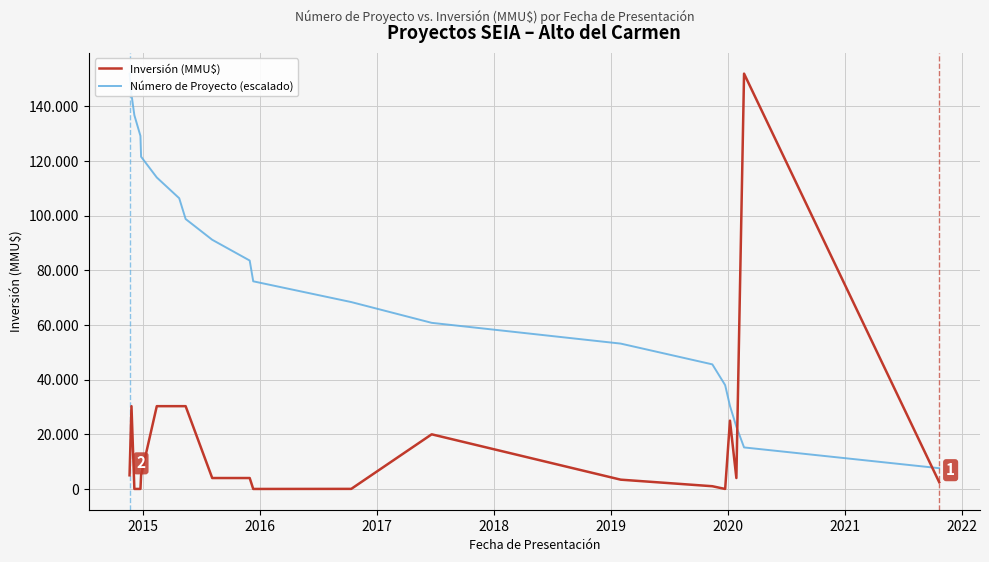

Is the value of Número de Proyecto (escalado) at 2014 greater than the value of Inversión (MMU$) at 15?

Yes